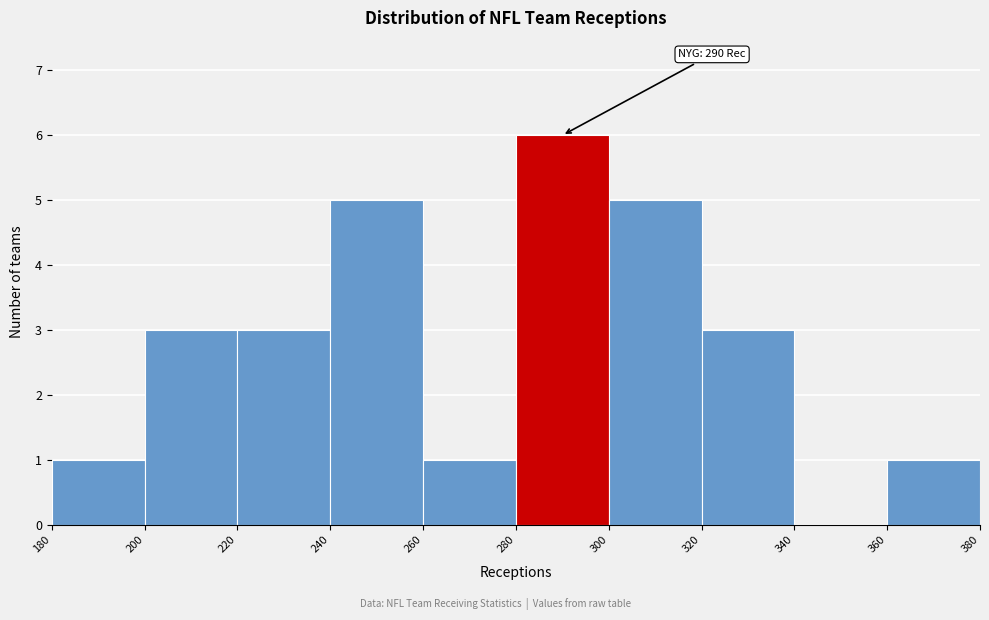

Which range on the x-axis has the tallest bar?

280 to 300